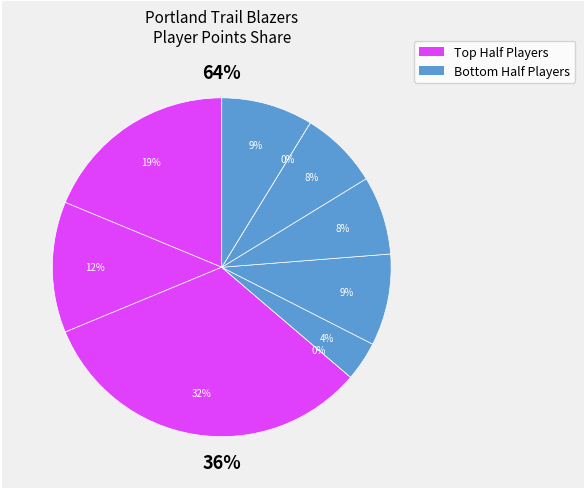

How much of the chart is everything except Matisse Thybulle?

100.0%